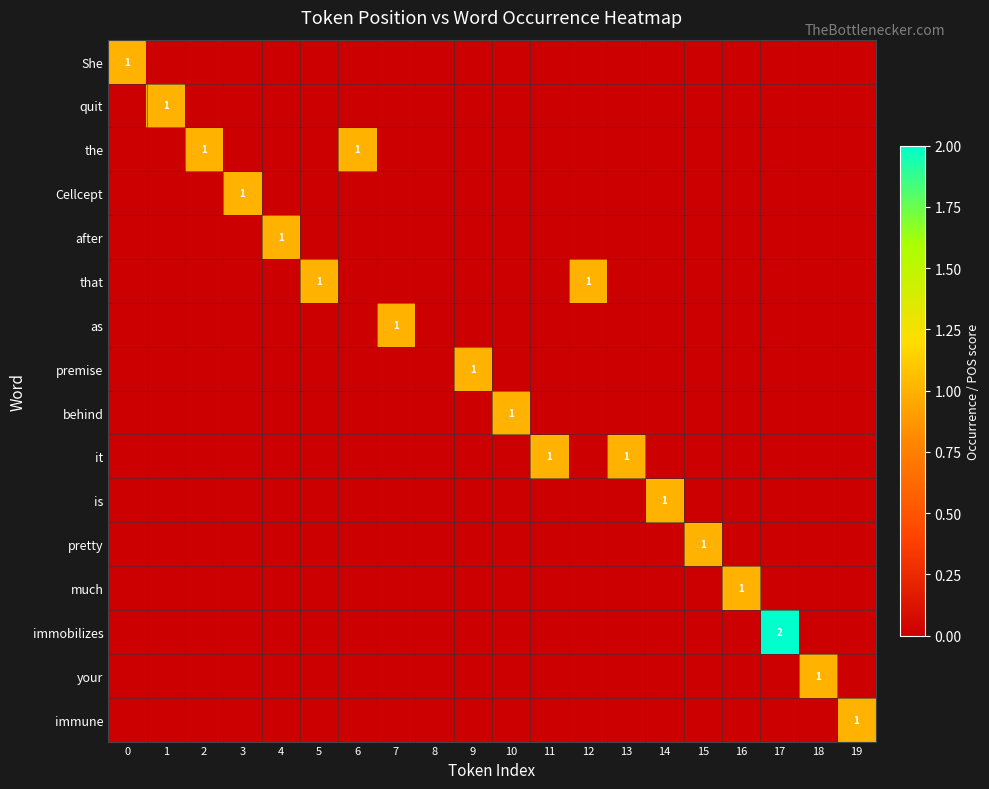

What is the total value across all series at 1?

1